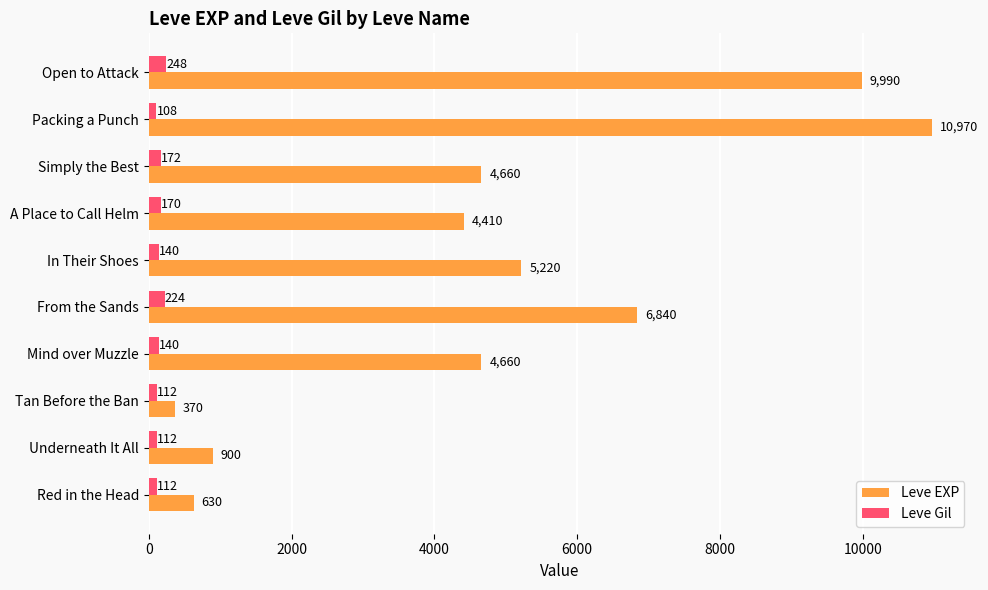

What is the smallest value displayed?

108